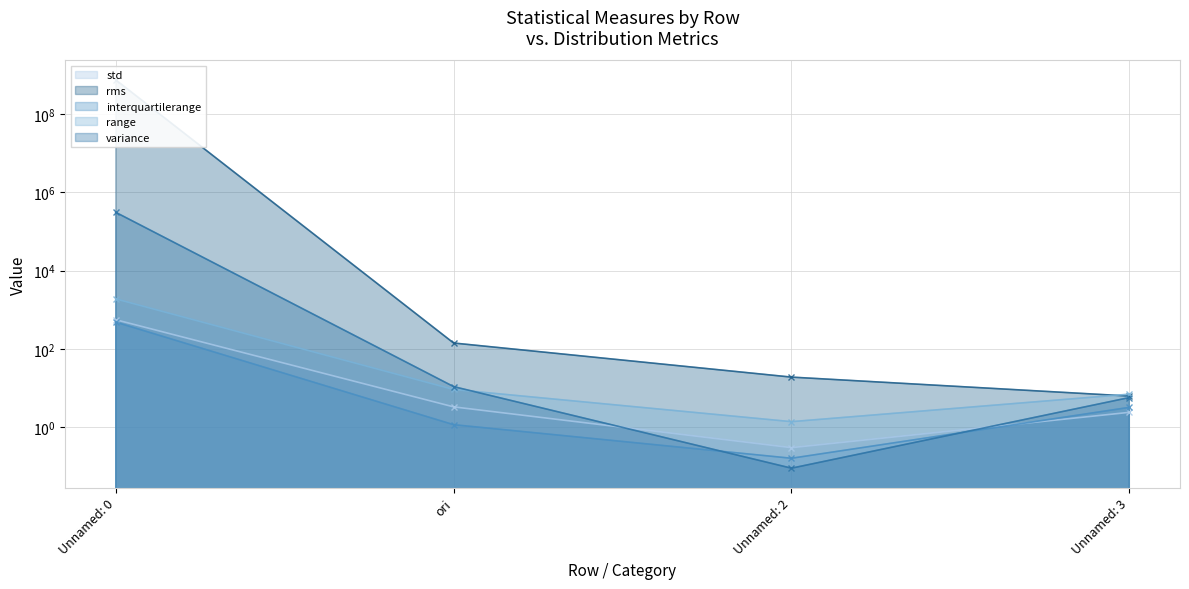

Count the number of data series in this chart.

5